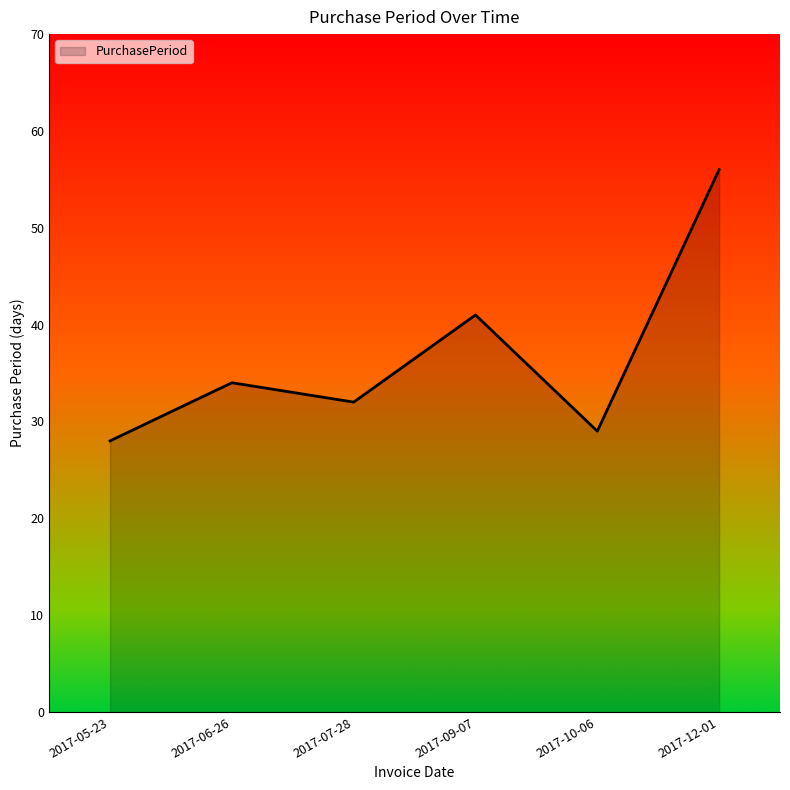

At which label is the value closest to 42?

2017-09-07